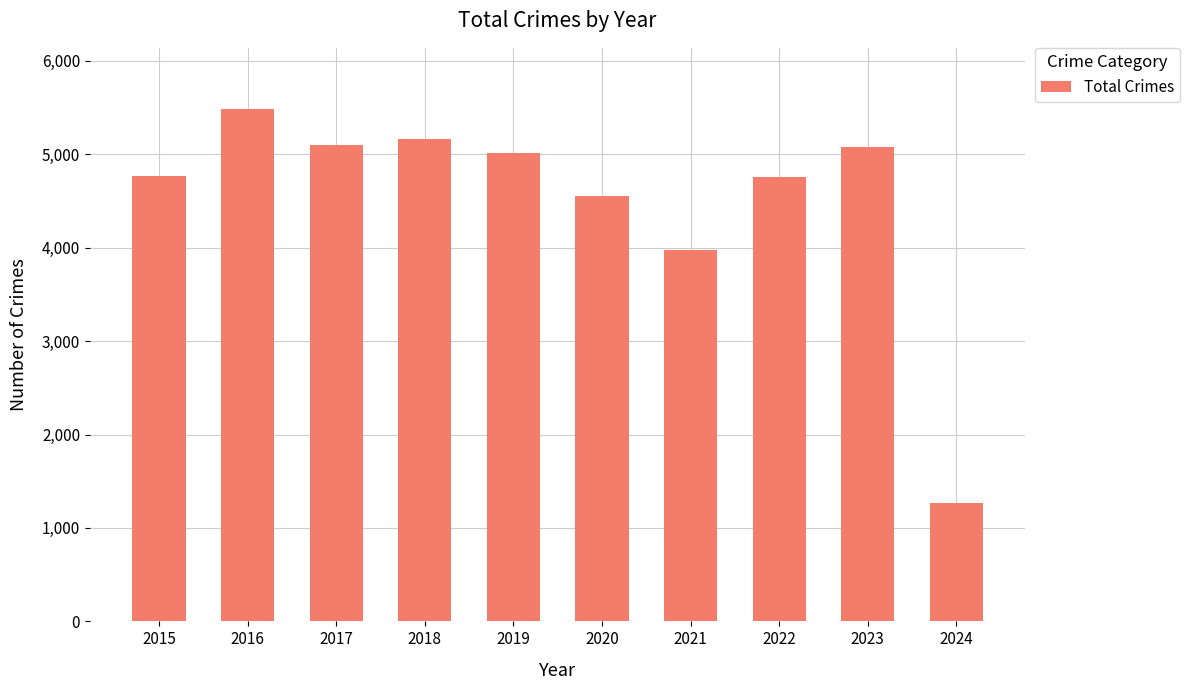

The value at 2021 is 3970. True or false?

True